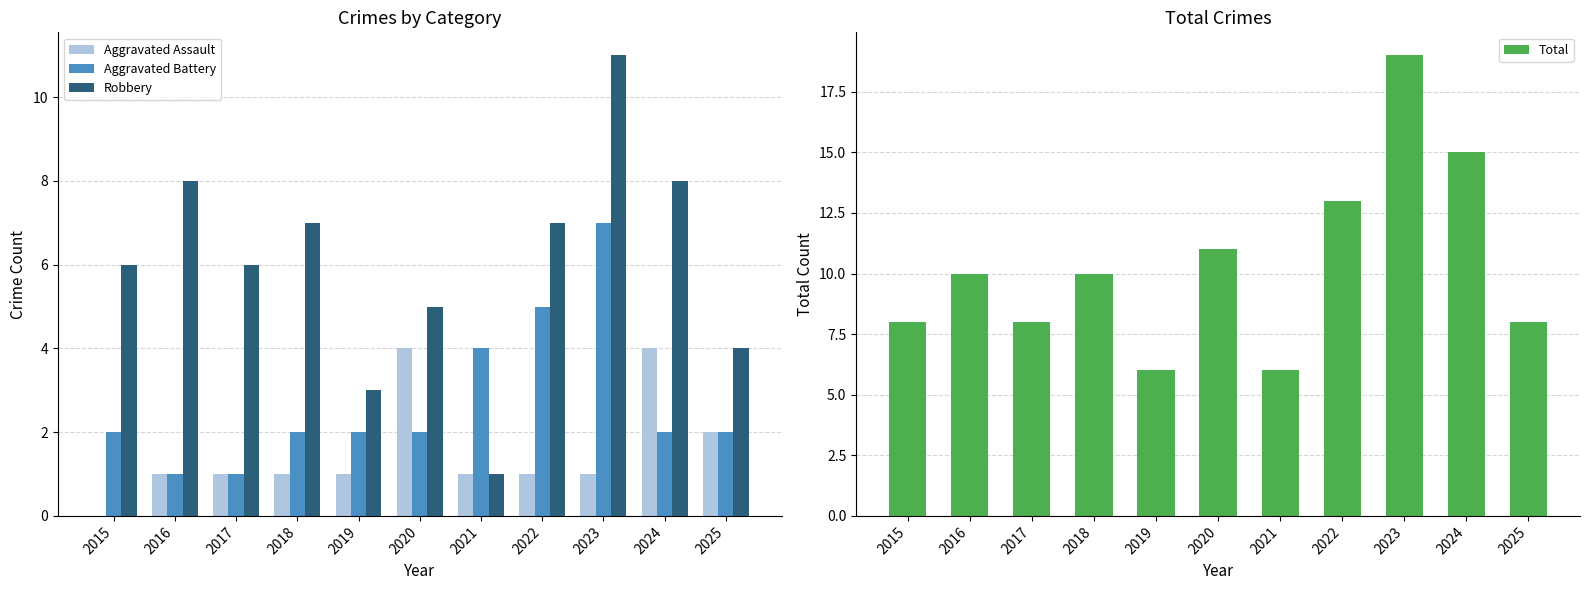

What is the spread (max minus min) of values at 2021?

5